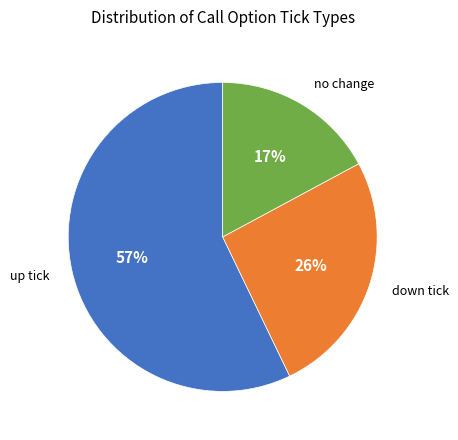

How many segments does this pie chart have?

3